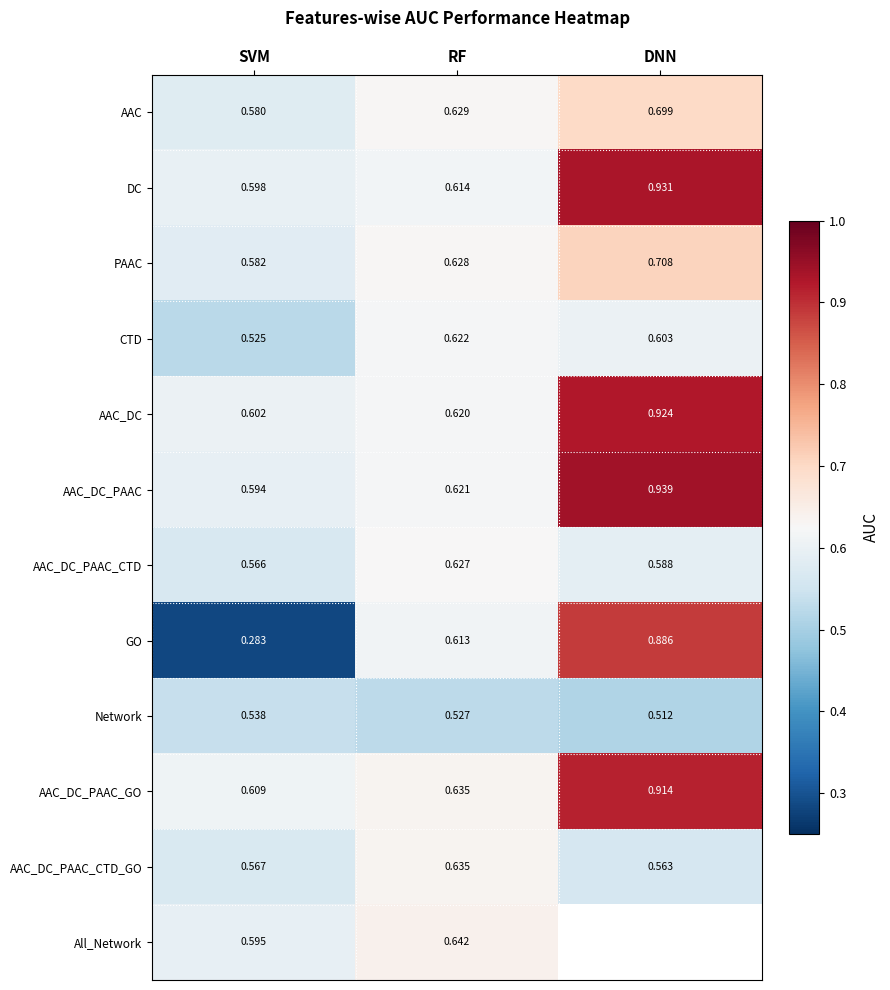

Between DNN and SVM, which is larger?

DNN